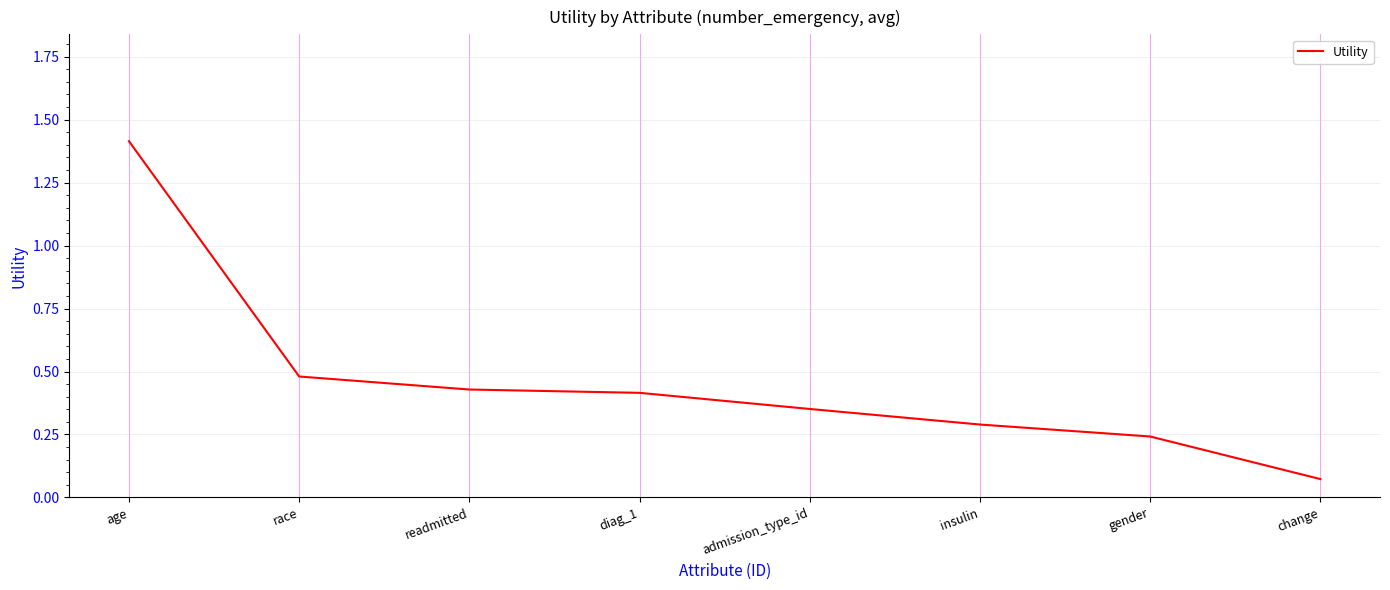

What is the change in value from age to insulin?

-1.1